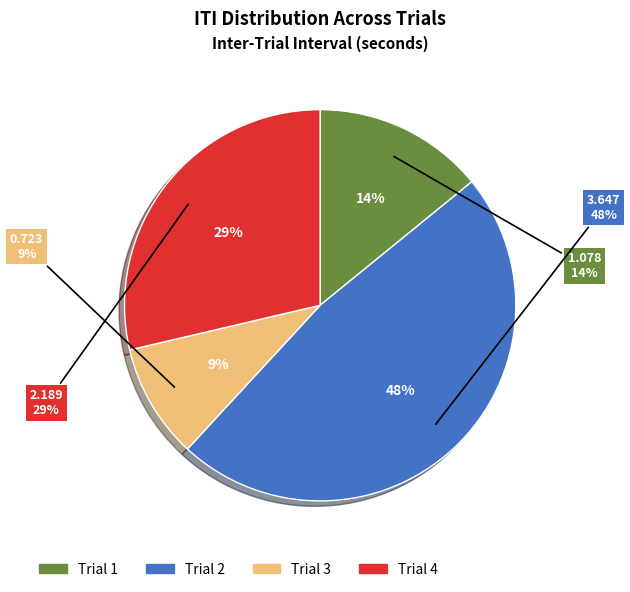

How many slices are in this pie chart?

4